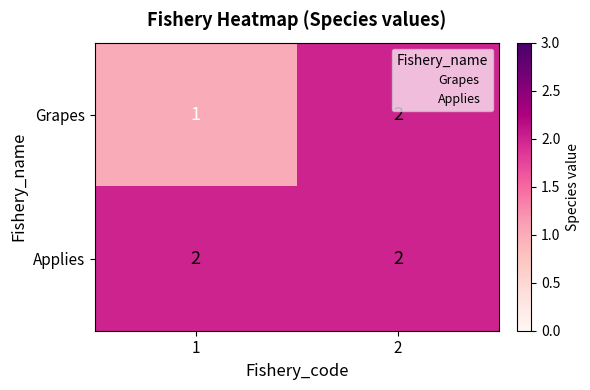

What is the minimum value shown in the chart?

1